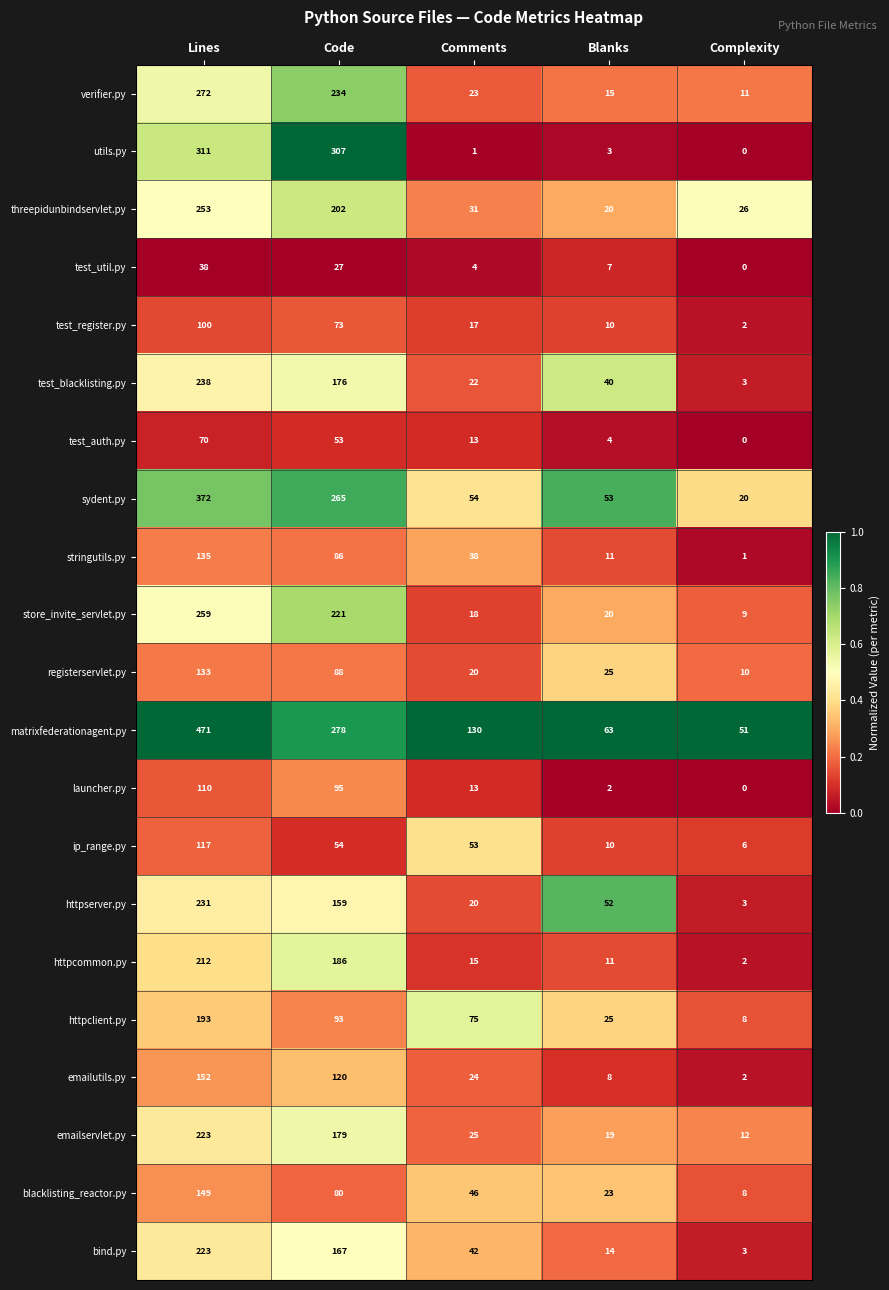

At which category does the chart reach its peak across all series?

Lines